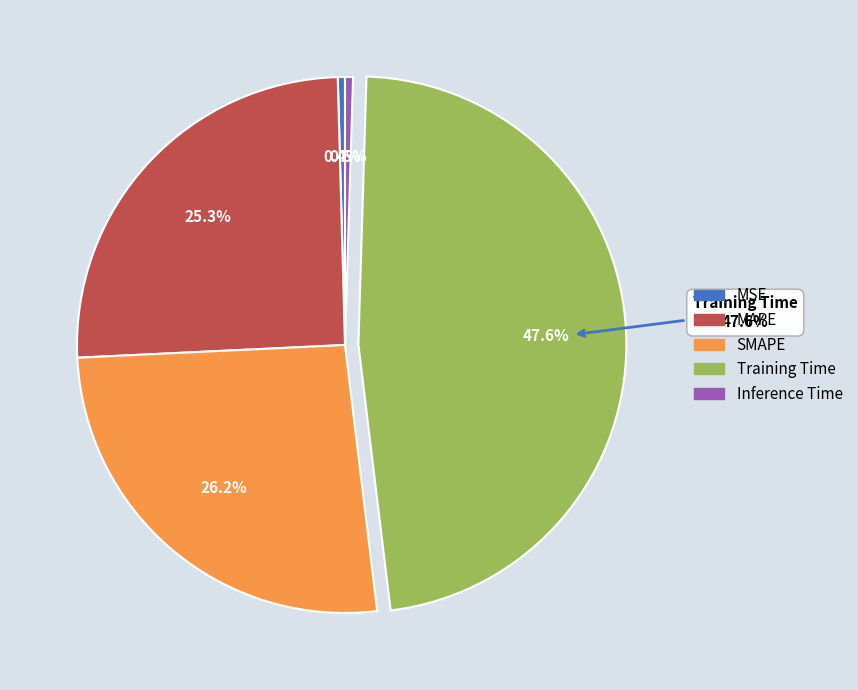

Which slice is the smallest?

MSE